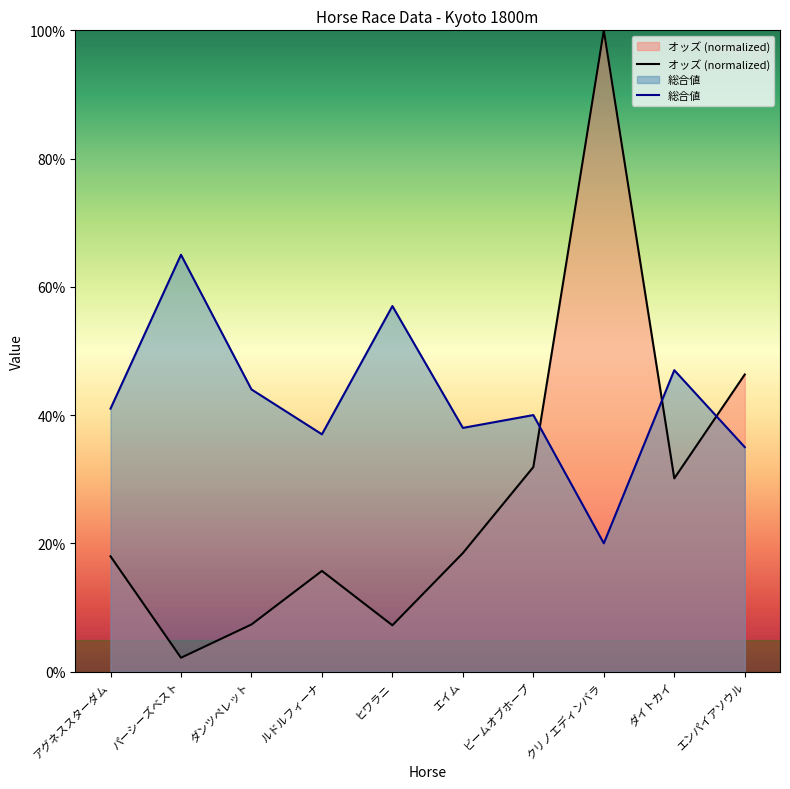

Is the value of 総合値 at ヒワラニ greater than the value of オッズ at エンパイアソウル?

Yes